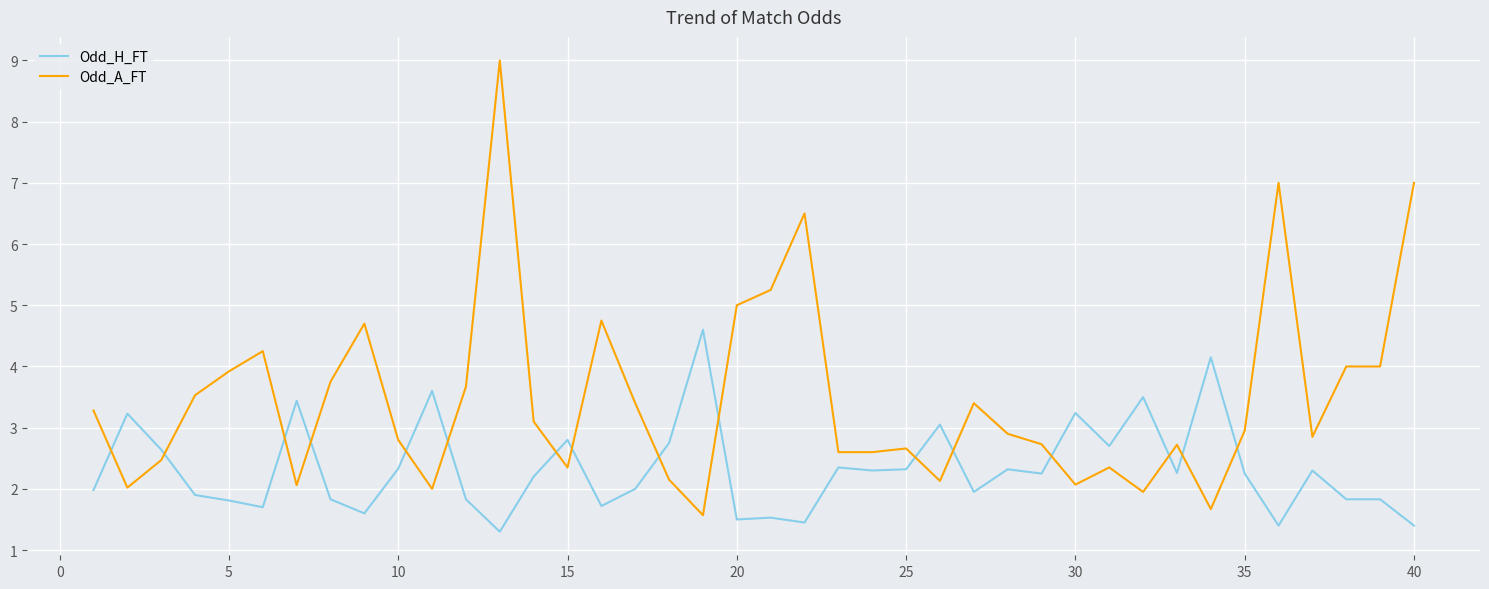

Which series has the largest total across all categories?

Odd_A_FT